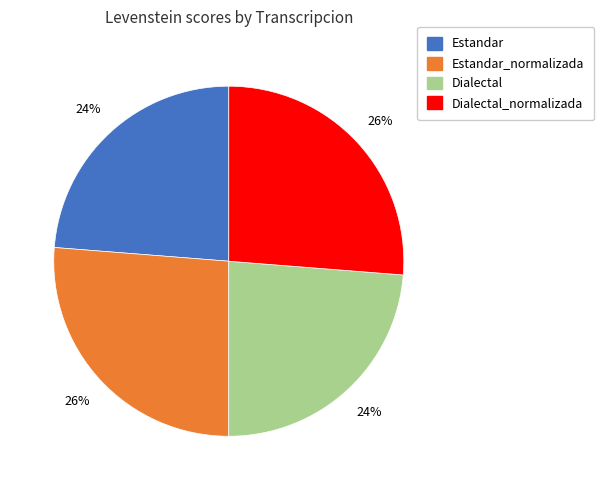

To the nearest percent, what is the average slice percentage?

25%